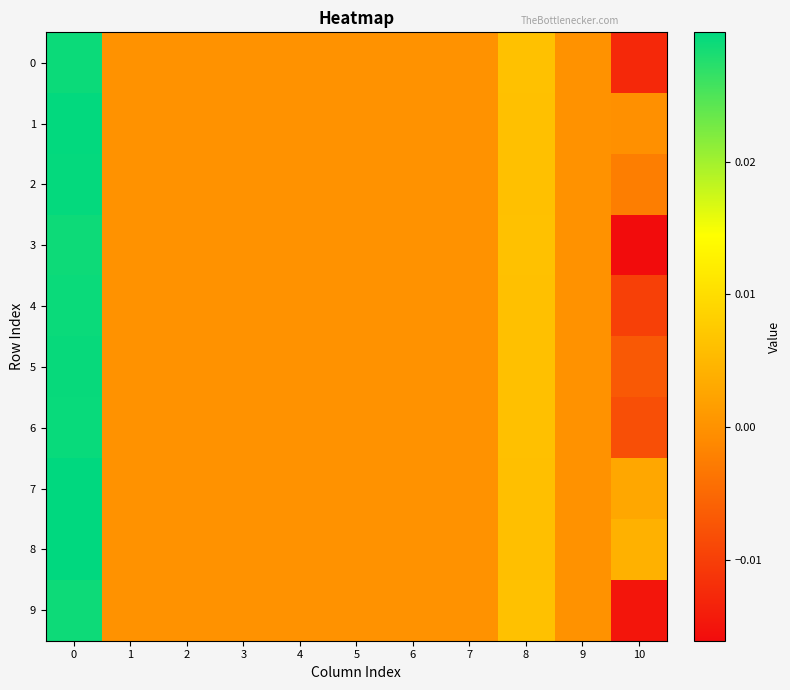

Rank the series by their maximum value, from highest to lowest.

8, 7, 1, 2, 5, 6, 4, 0, 9, 3